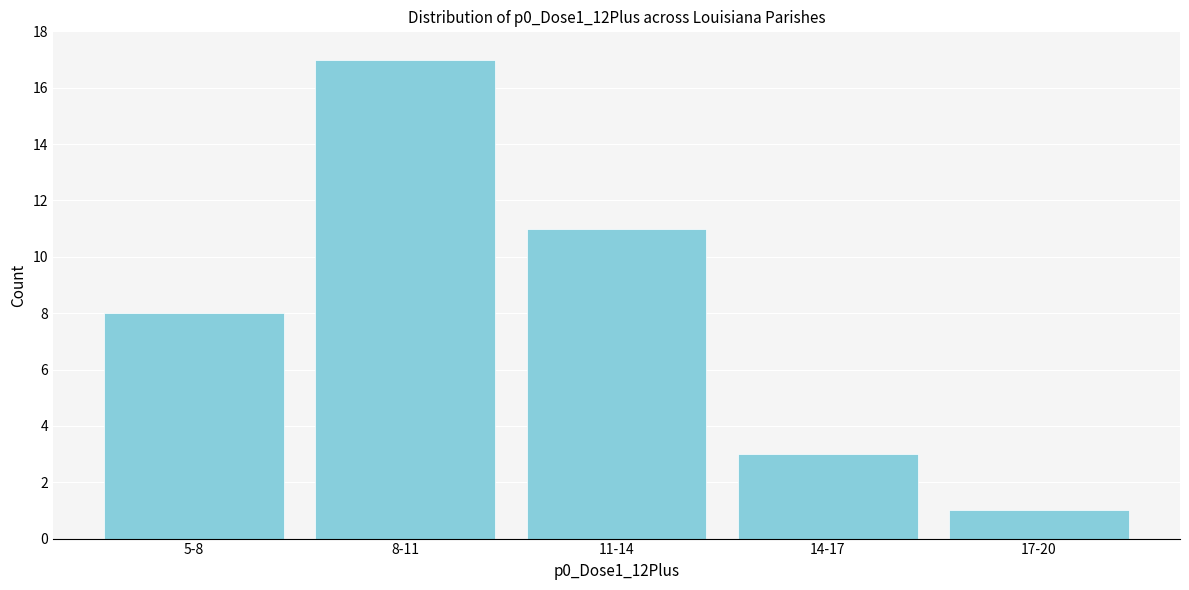

Reading right to left, list all the values displayed in this chart.

1	3	11	17	8